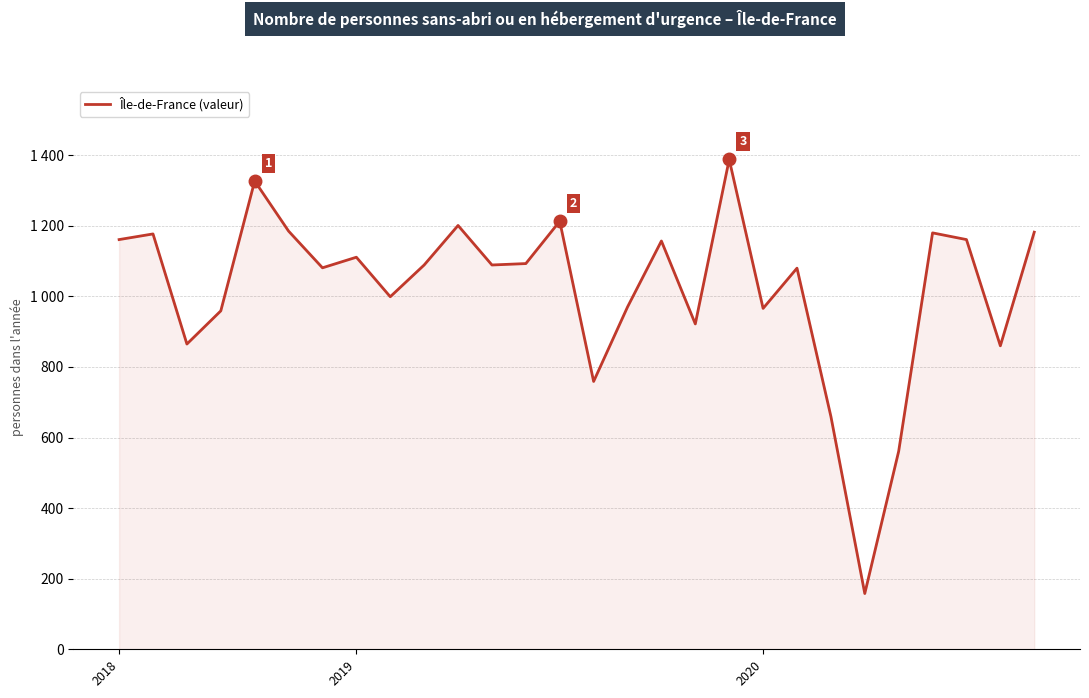

What is the sum of all values?

28554